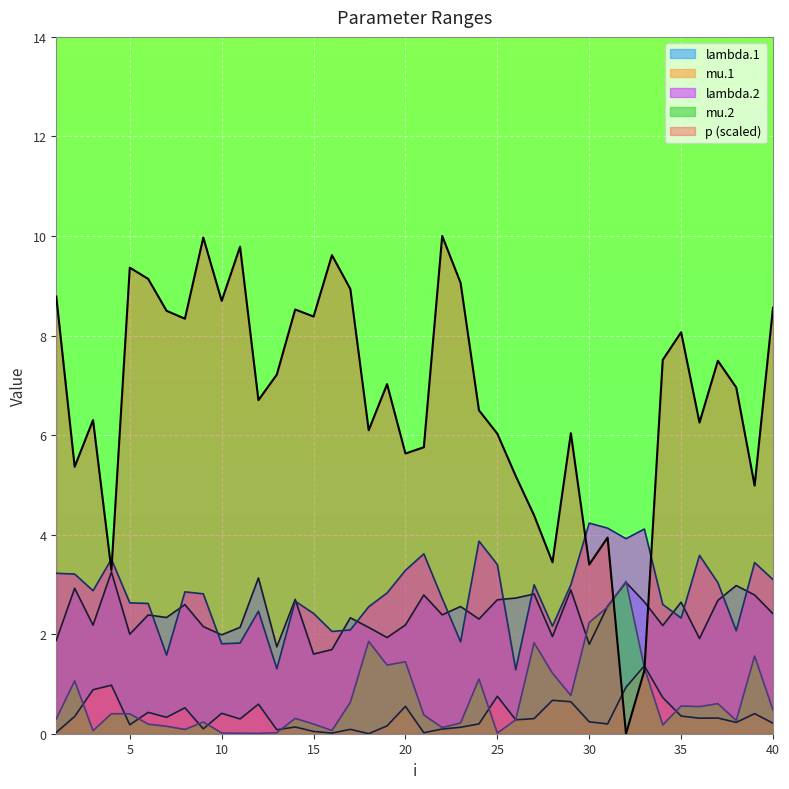

How many lines are shown in the chart?

5